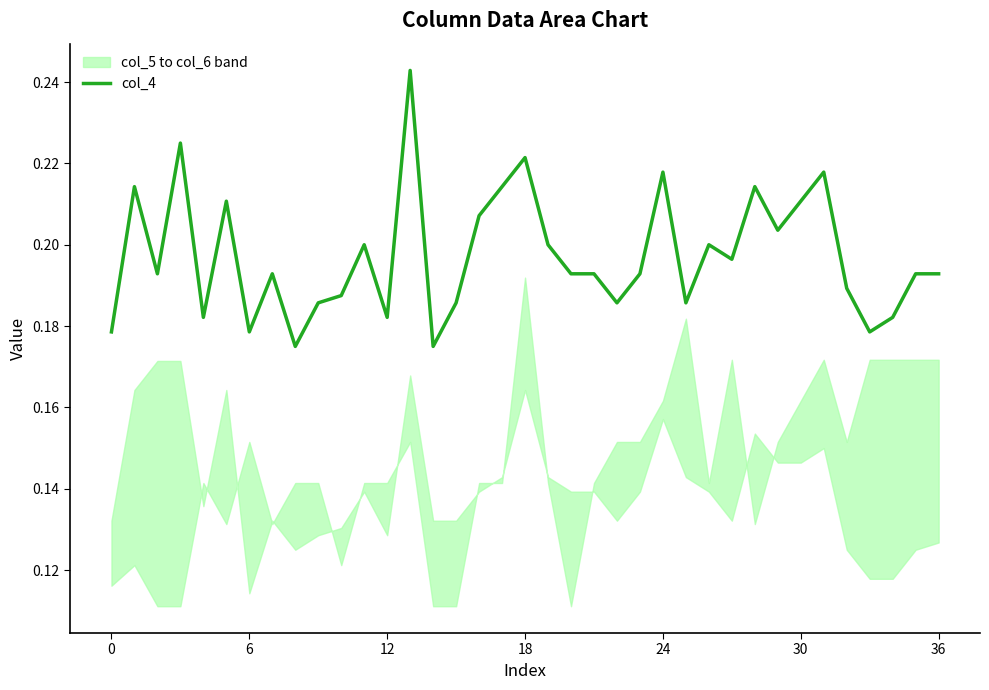

The chart shows a value of 0.2 at 23. True or false?

True